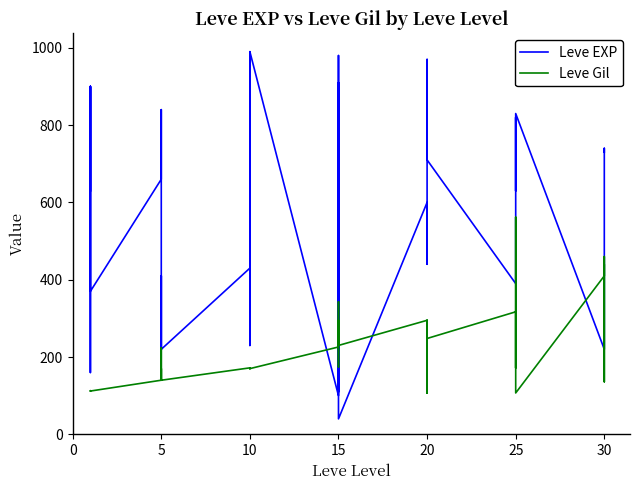

What is the label of the 24th point from the right?

10